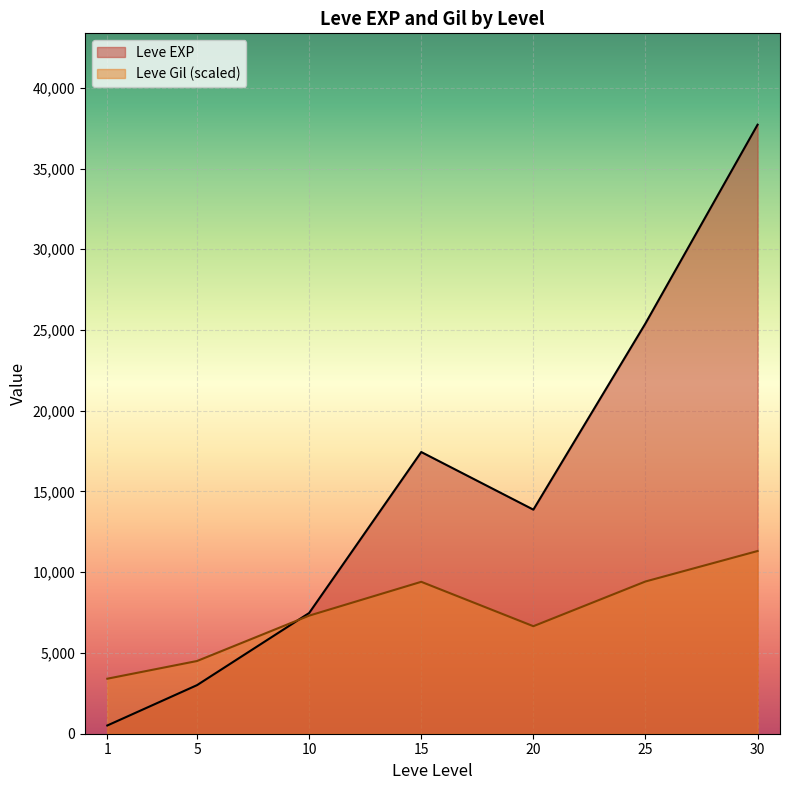

What are all the series names shown in the legend?

Leve EXP, Leve Gil (scaled)